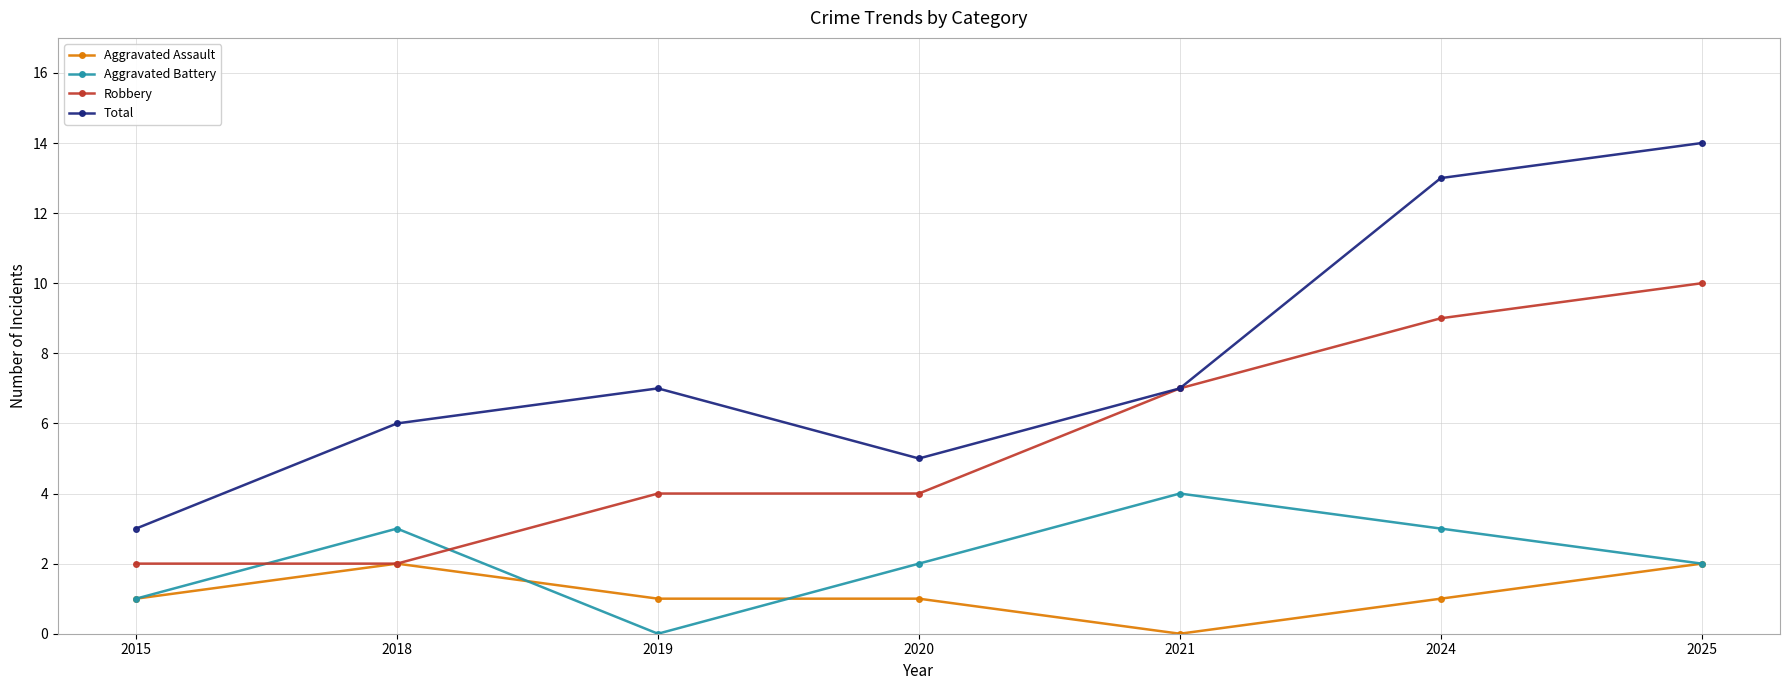

What is the average value of the Robbery series?

5